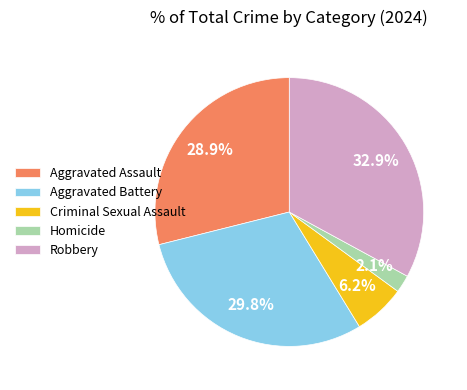

Is there a majority slice in this chart?

No